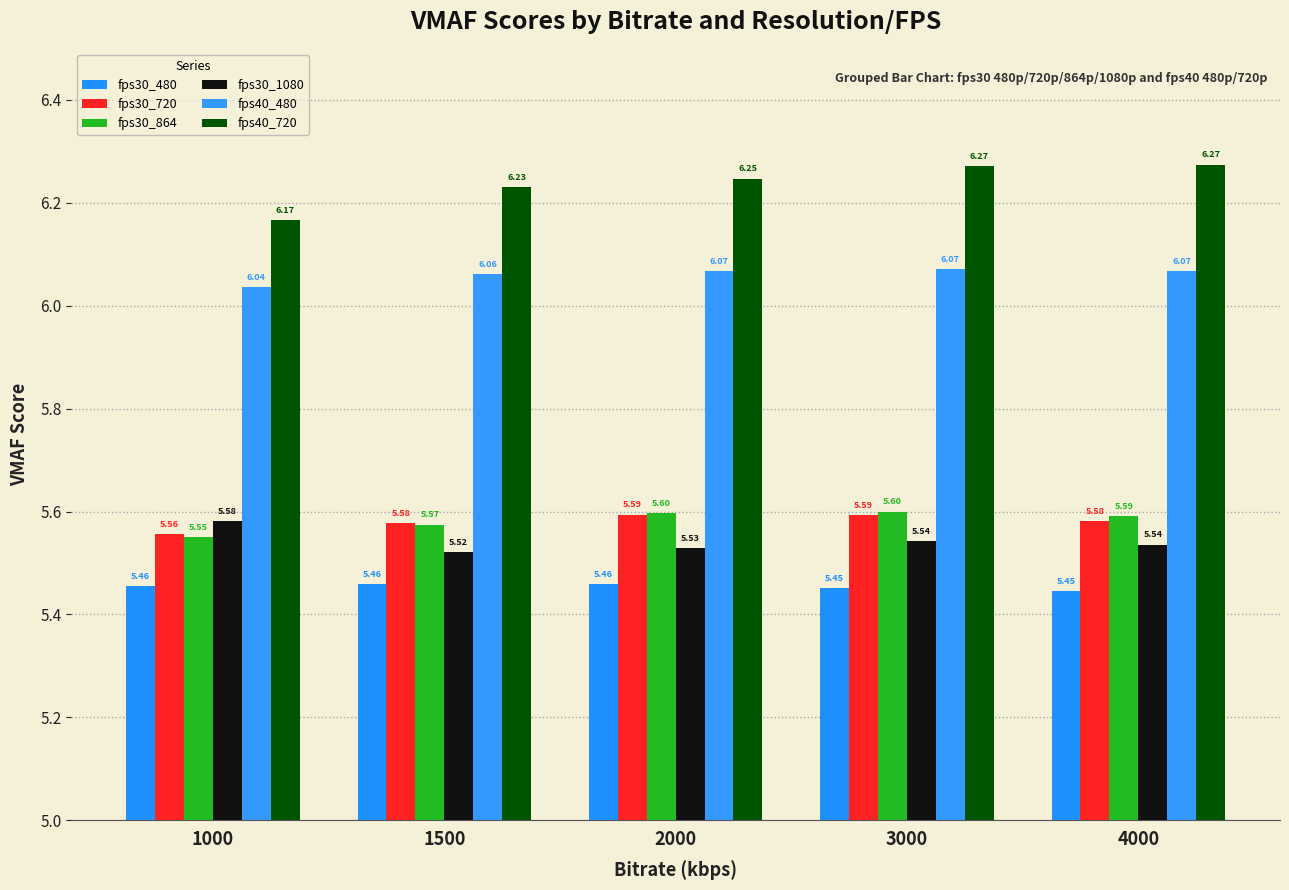

At 1500, list the series in order from smallest to largest.

fps30_480, fps30_1080, fps30_864, fps30_720, fps40_480, fps40_720